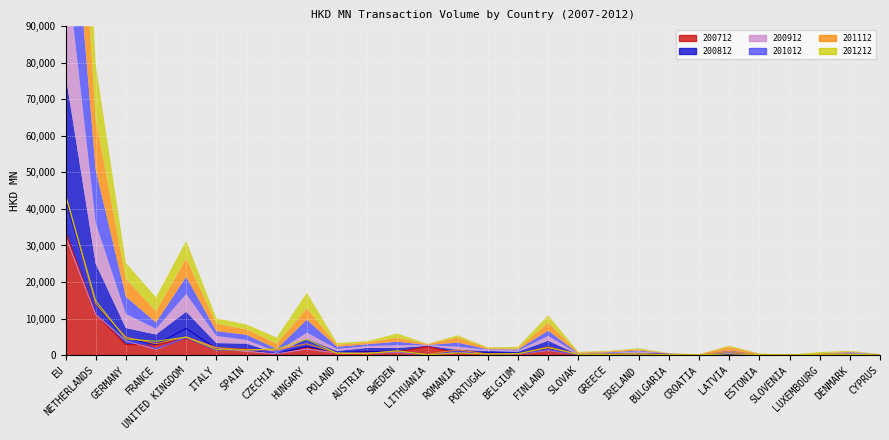

How many lines are shown in the chart?

6